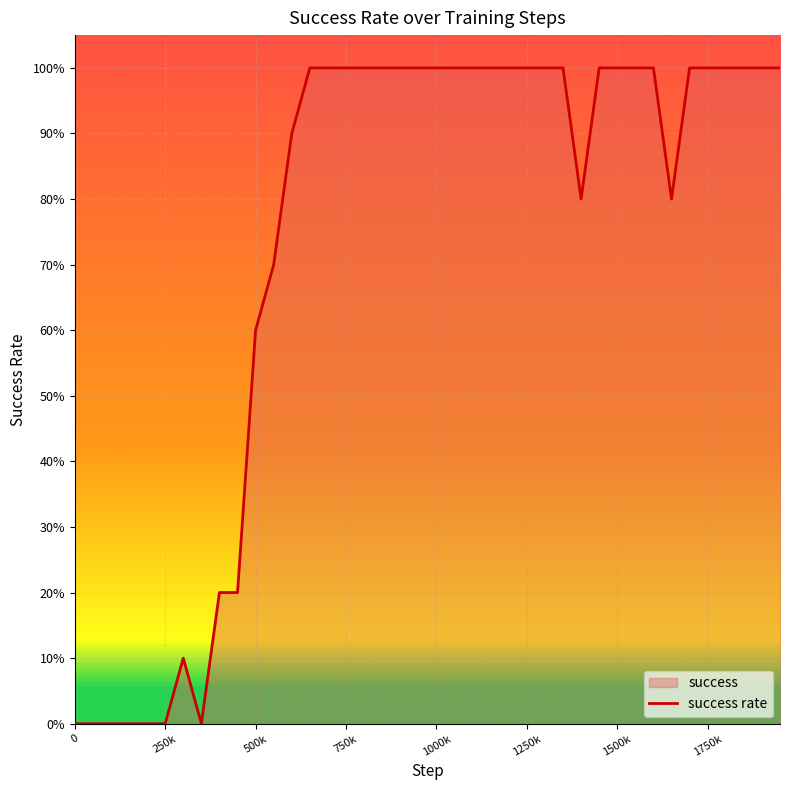

What is the difference between the maximum and minimum values?

1.0